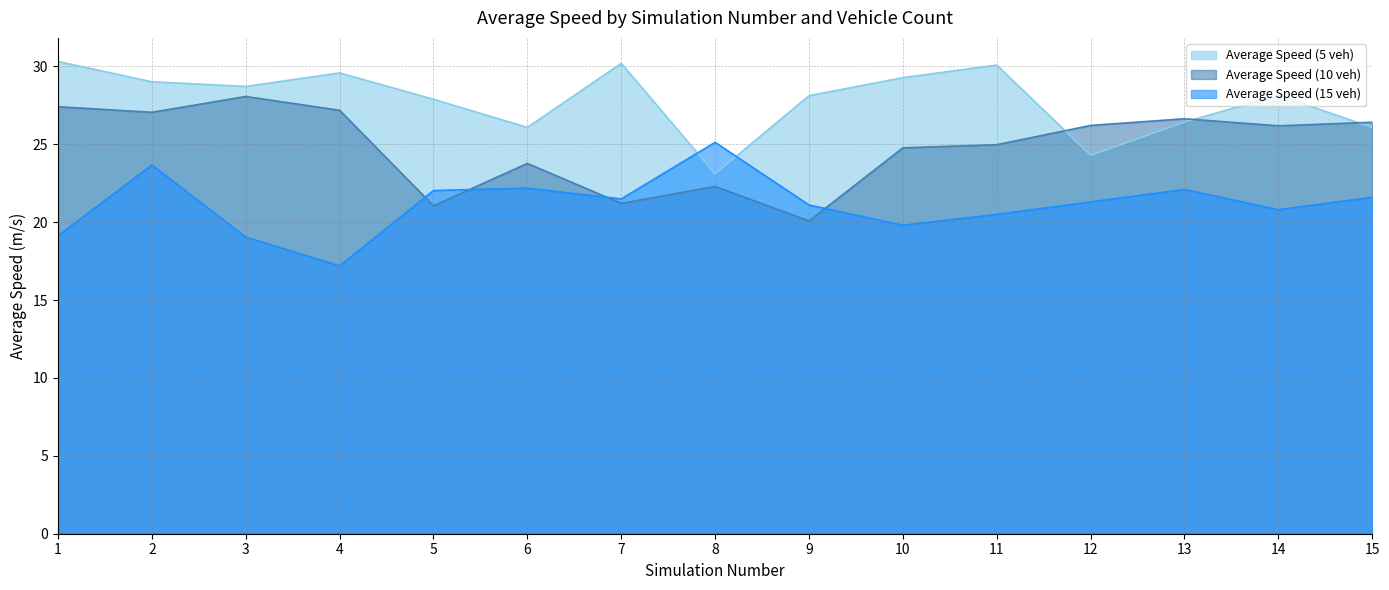

Reading left to right, transcribe all the data shown in this chart.

Average Speed (5 veh): 30.3	29.0	28.7	29.6	27.9	26.1	30.2	23.1	28.1	29.3	30.1	24.3	26.4	28.1	26.1
Average Speed (10 veh): 27.4	27.1	28.1	27.2	21.1	23.8	21.2	22.3	20.1	24.8	25.0	26.2	26.6	26.2	26.4
Average Speed (15 veh): 19.1	23.7	19.0	17.2	22.0	22.2	21.5	25.1	21.1	19.8	20.5	21.3	22.1	20.8	21.6